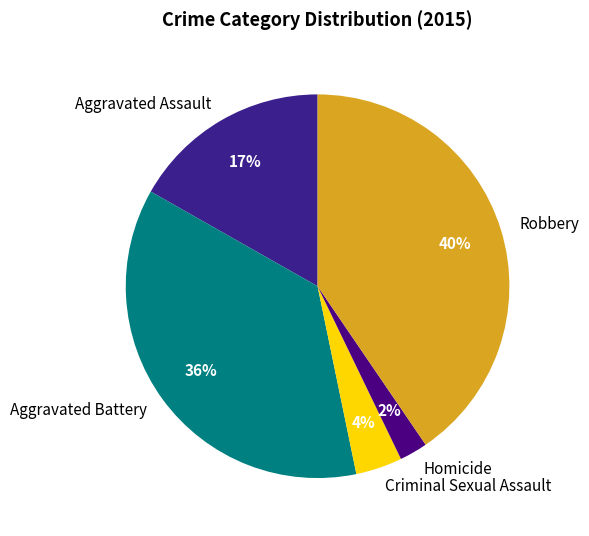

Approximately how many times larger is the value at Aggravated Assault compared to Aggravated Battery?

0.5